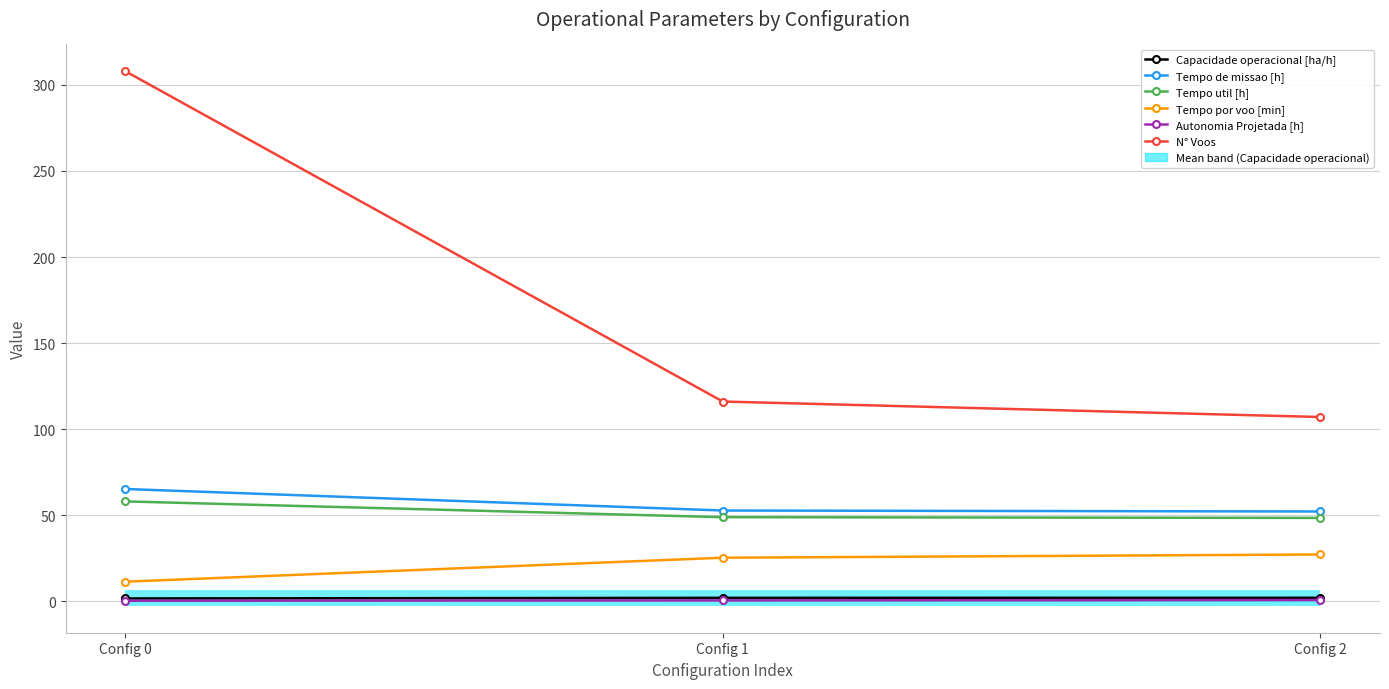

Which series has the largest range (max minus min)?

N° Voos